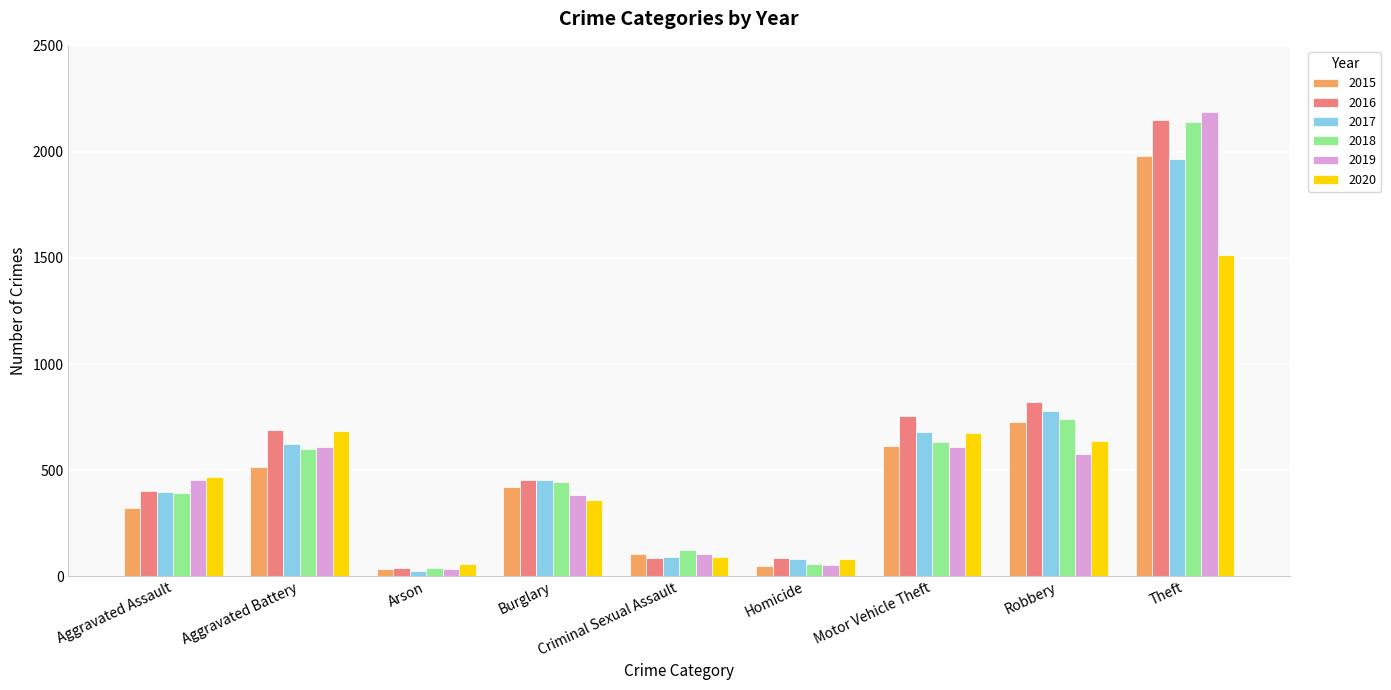

What position from the right is Theft?

1